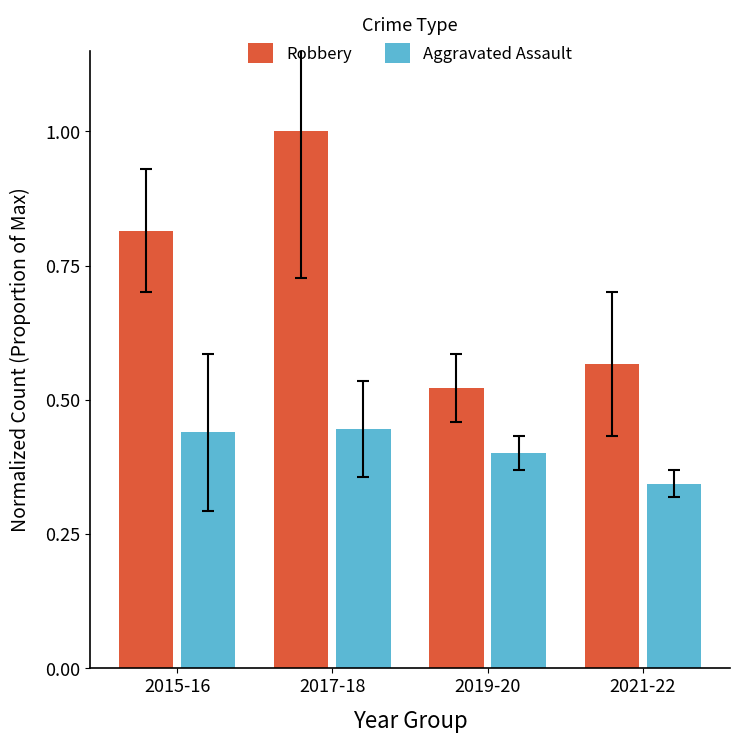

Rank the series by their maximum value, from lowest to highest.

Aggravated Assault, Robbery